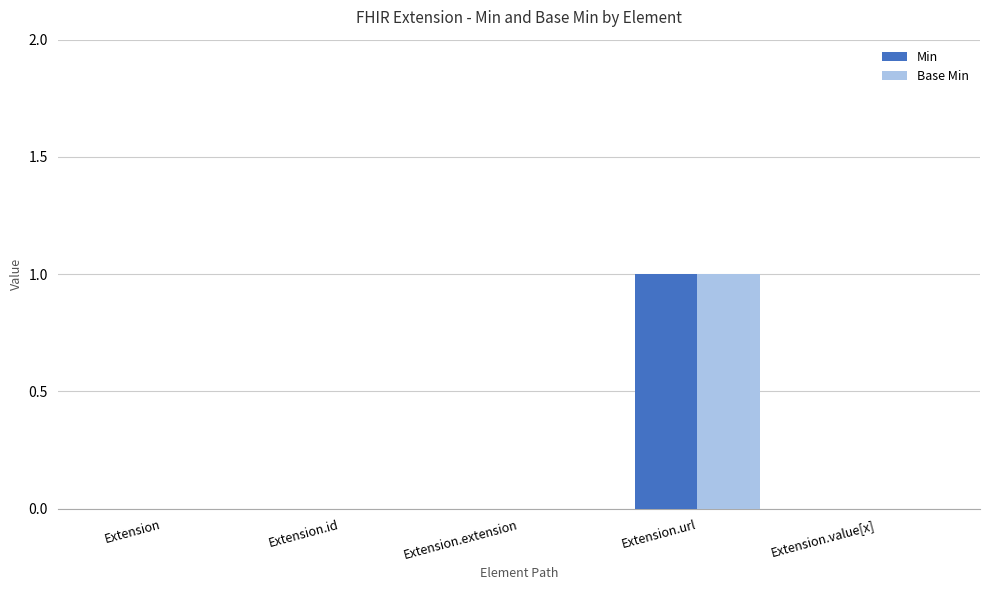

Reading right to left, list all the values displayed in this chart.

Min: 0	1	0	0	0
Base Min: 0	1	0	0	0